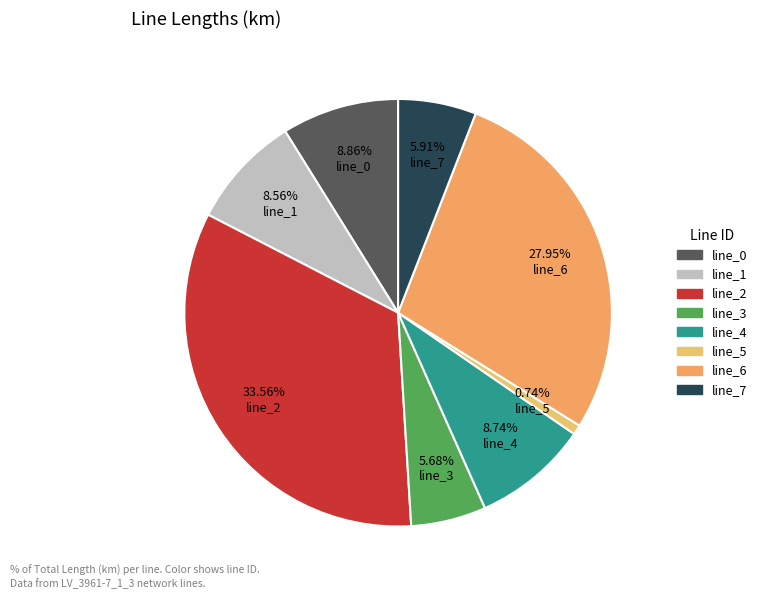

Which category has the biggest portion of the pie?

line_2